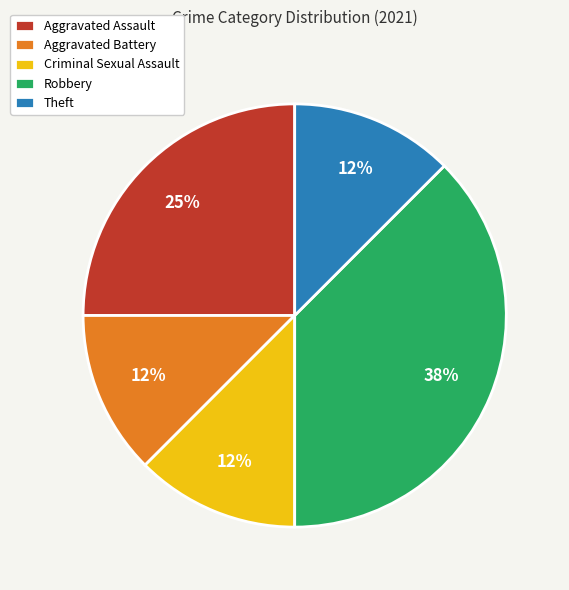

Which has a higher value, Aggravated Battery or Robbery?

Robbery